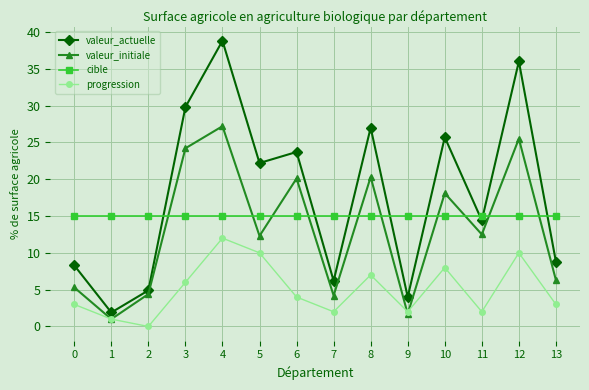

True or false: cible and progression intersect in this chart.

False